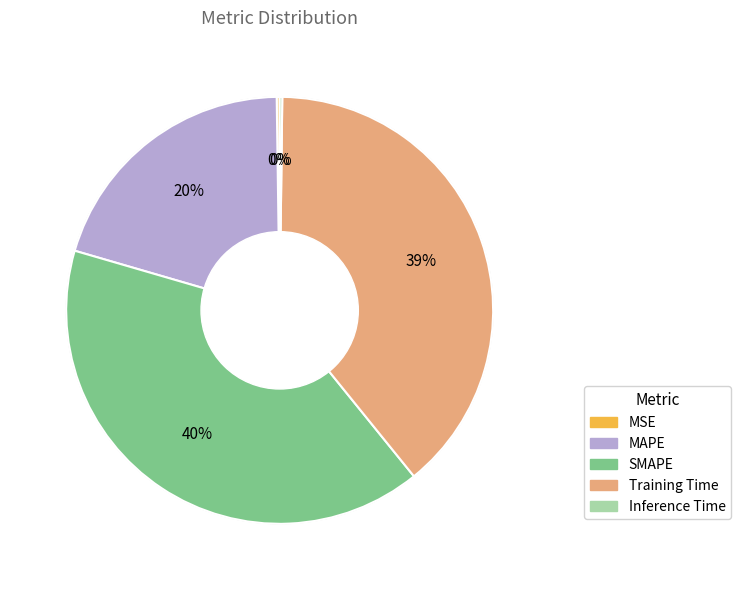

Which slice is the largest?

SMAPE